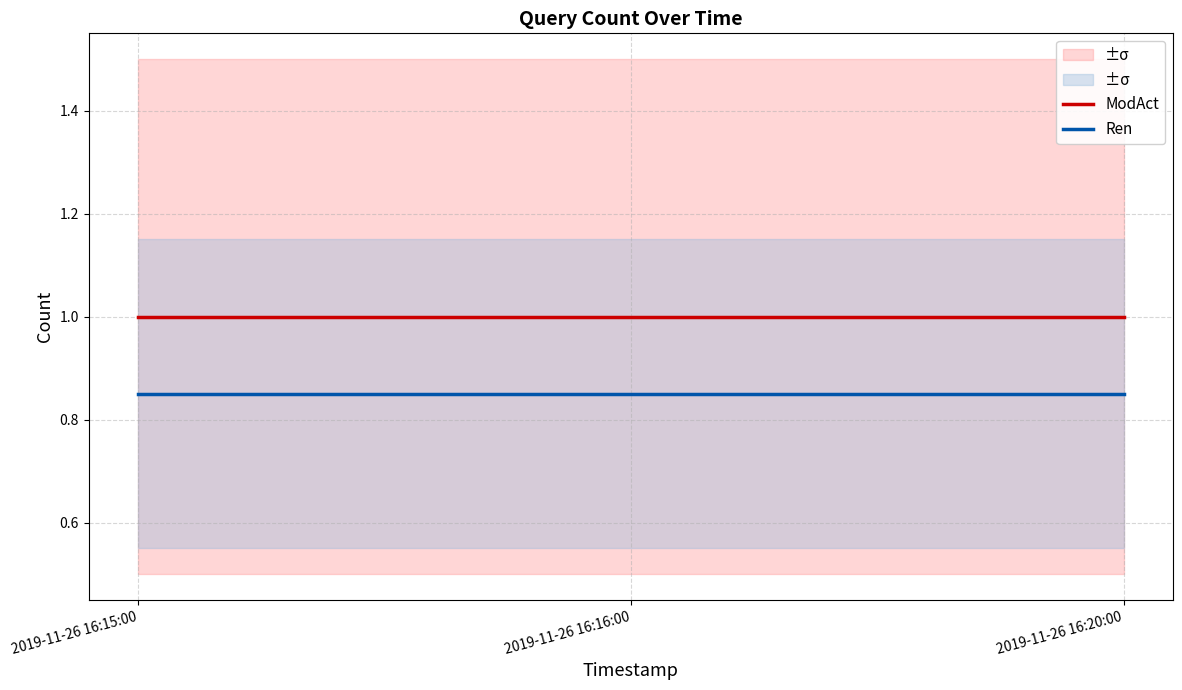

Is the value of ModAct at 2019-11-26 16:16:00 greater than the value of Ren at 2019-11-26 16:15:00?

Yes